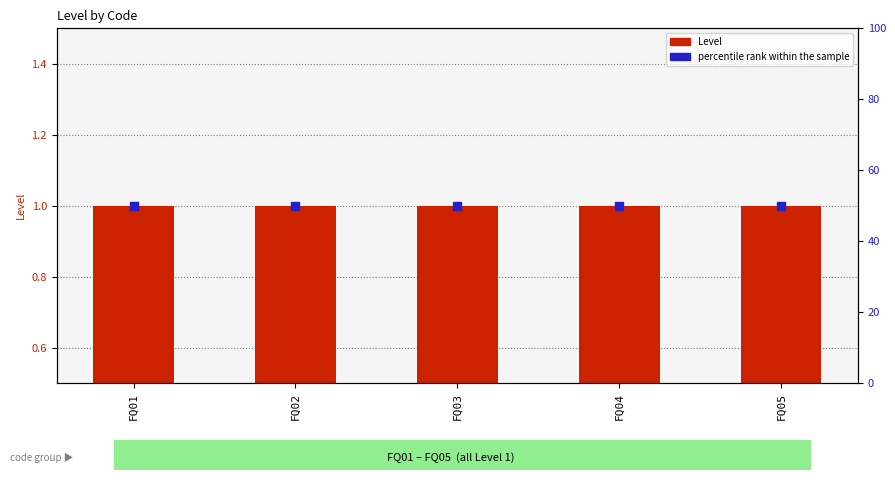

Which series contains the lowest Y value?

Level